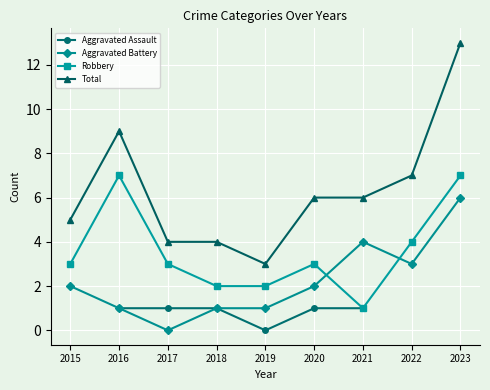

What are all the series names shown in the legend?

Aggravated Assault, Aggravated Battery, Robbery, Total